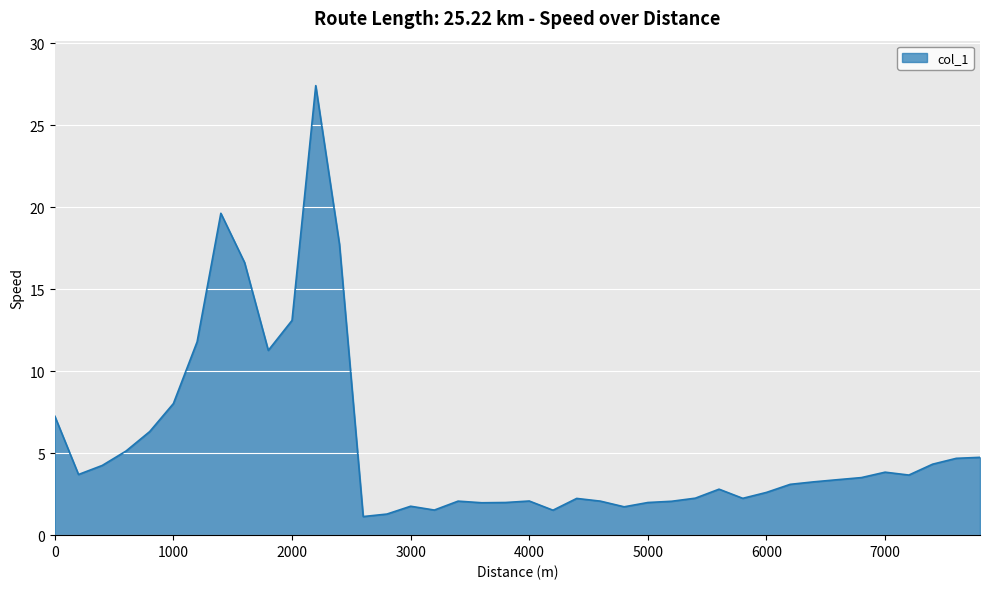

What is the minimum value shown in the chart?

1.1